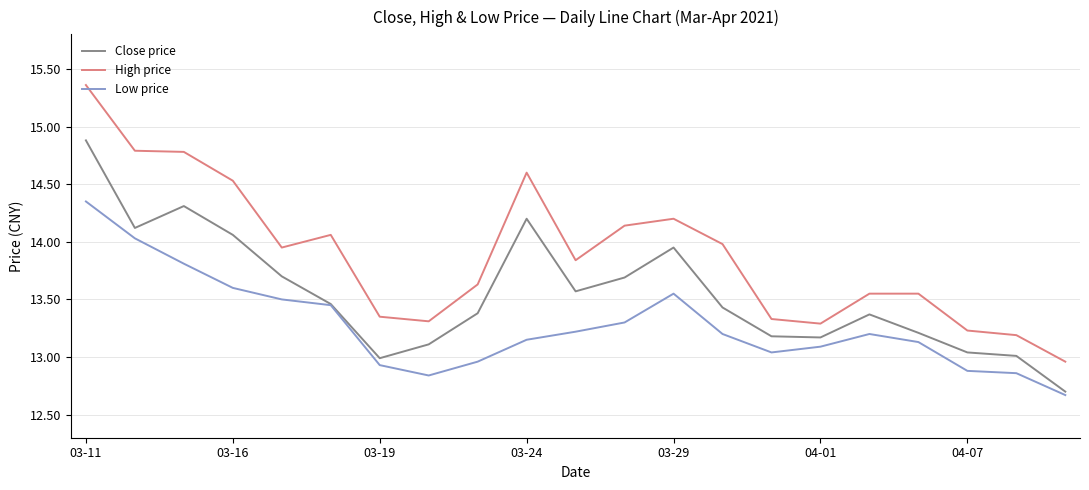

What is the smallest value displayed?

12.7